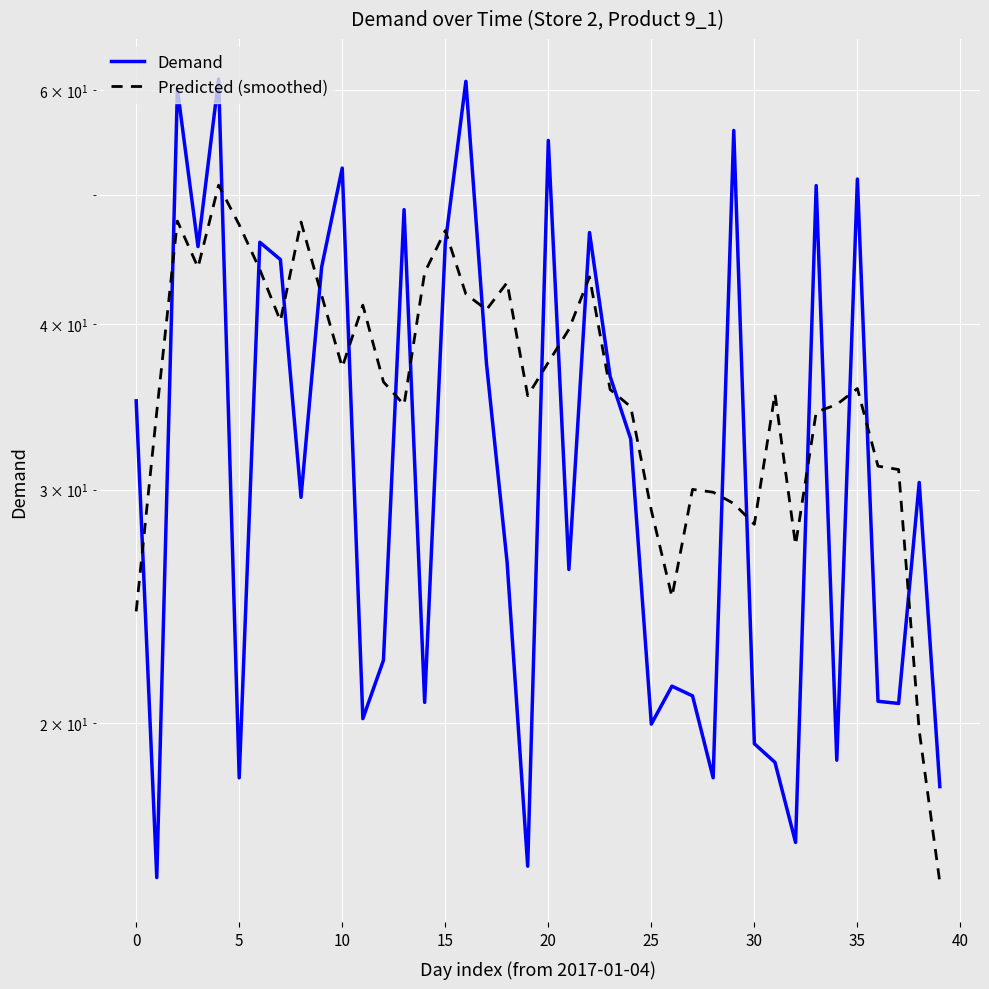

Rank the series at 15 from lowest to highest value.

Predicted (smoothed), Demand